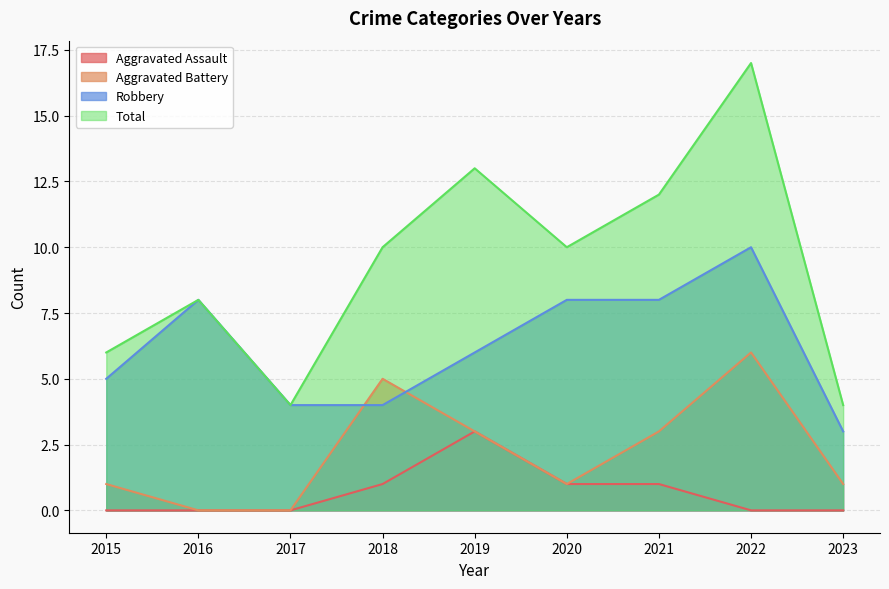

How many values in the Robbery series exceed 6?

4